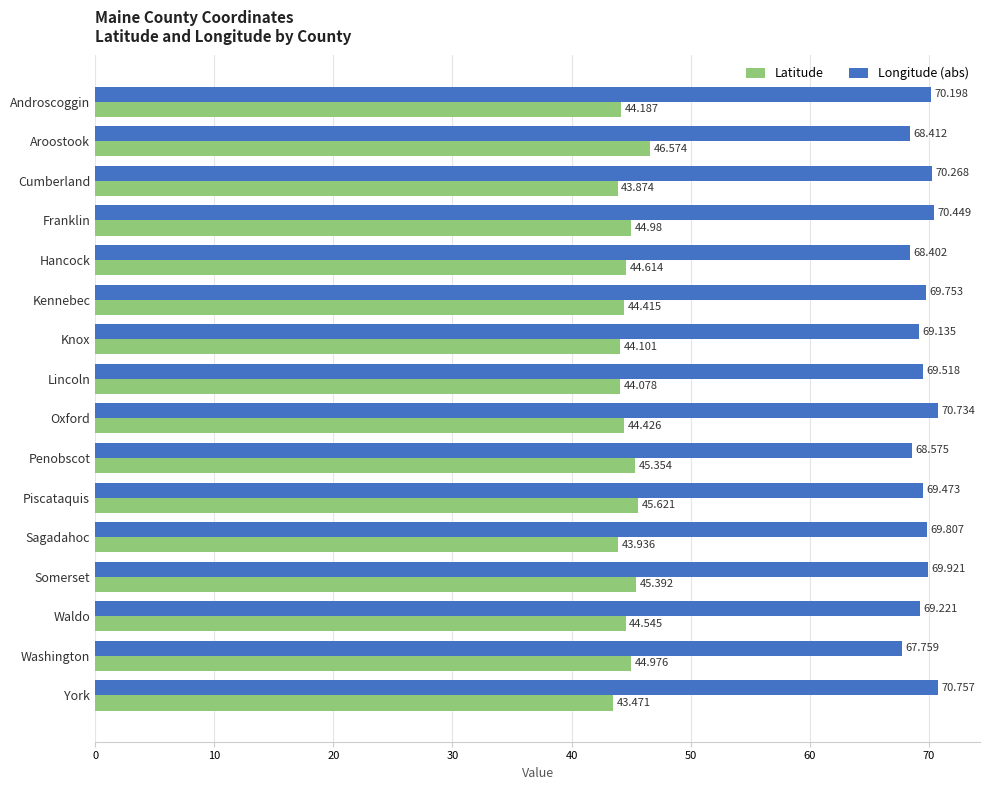

At which label does Longitude (abs) reach its minimum?

Washington